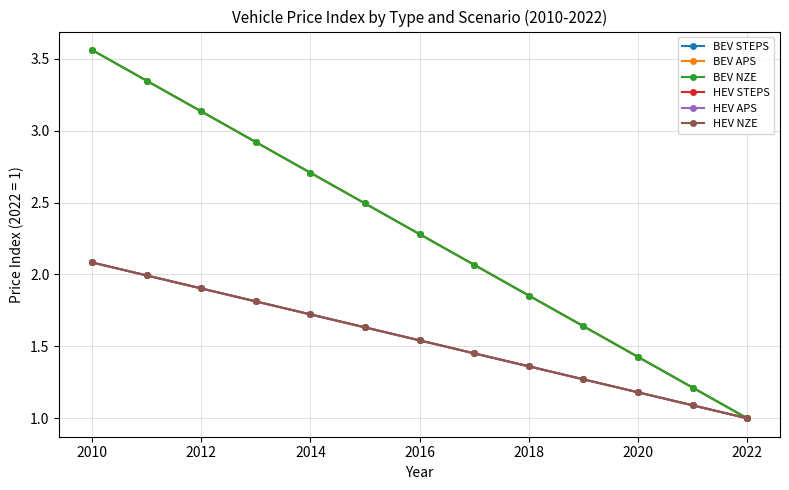

Does the chart have visible grid lines?

Yes